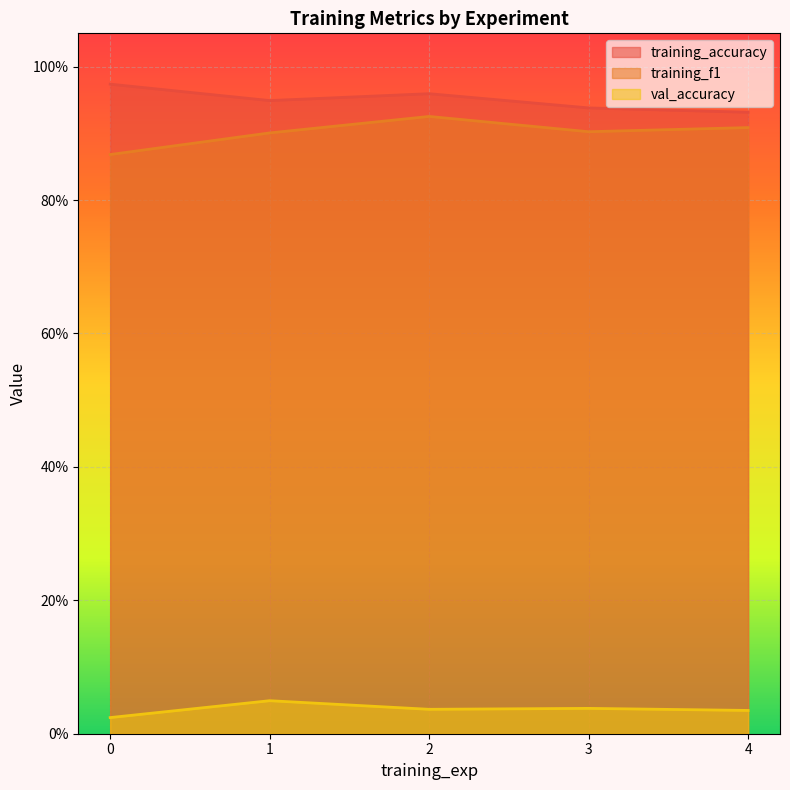

True or false: training_f1 and training_accuracy intersect in this chart.

False